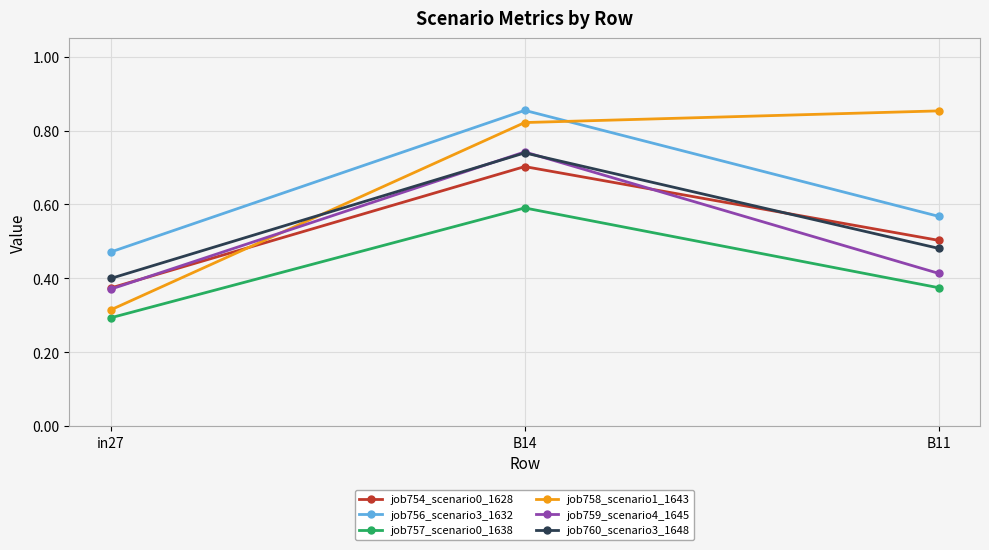

Rank the categories by job757_scenario0_1638 value from lowest to highest.

in27, B11, B14